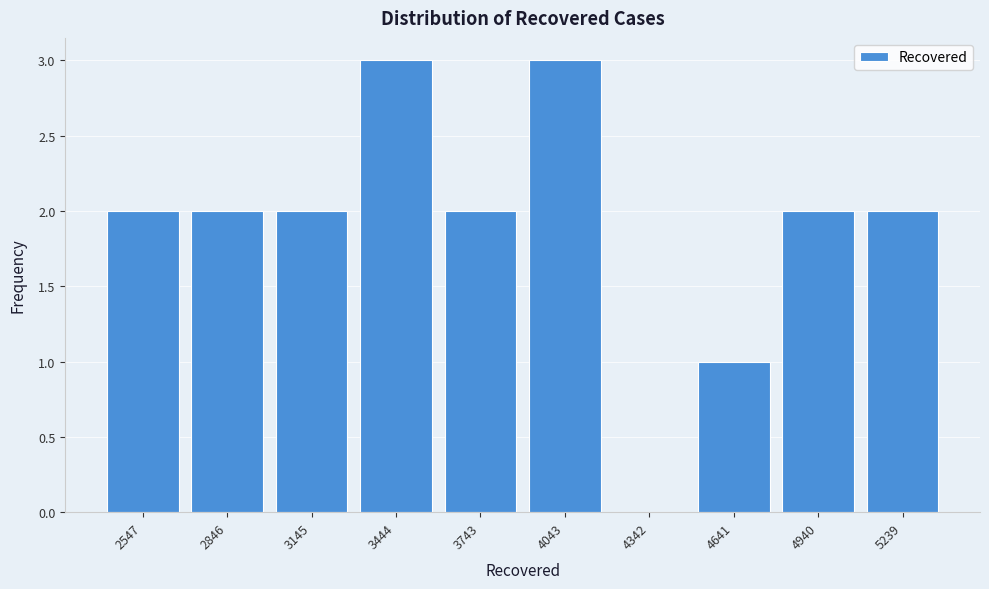

Reading left to right, what are all the values shown in this chart?

2547=2	2846=2	3145=2	3444=3	3743=2	4043=3	4342=0	4641=1	4940=2	5239=2